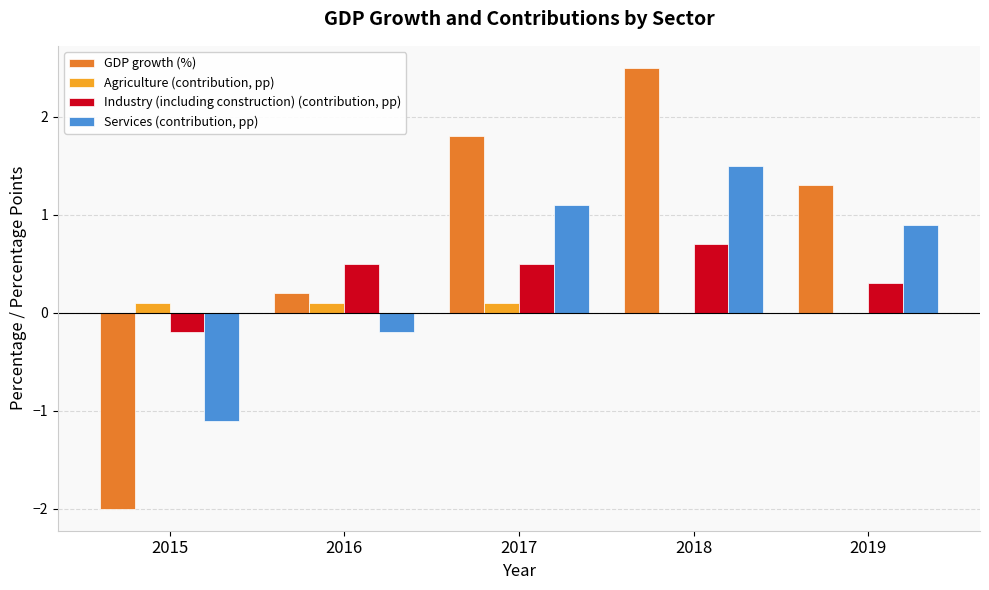

What is the greatest value displayed?

2.5